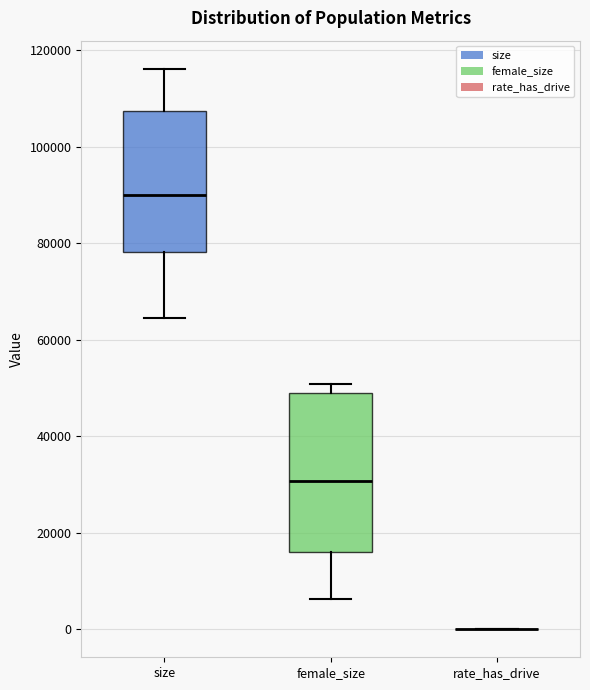

Comparing the boxes themselves (not the whiskers), which one is the tallest?

female_size